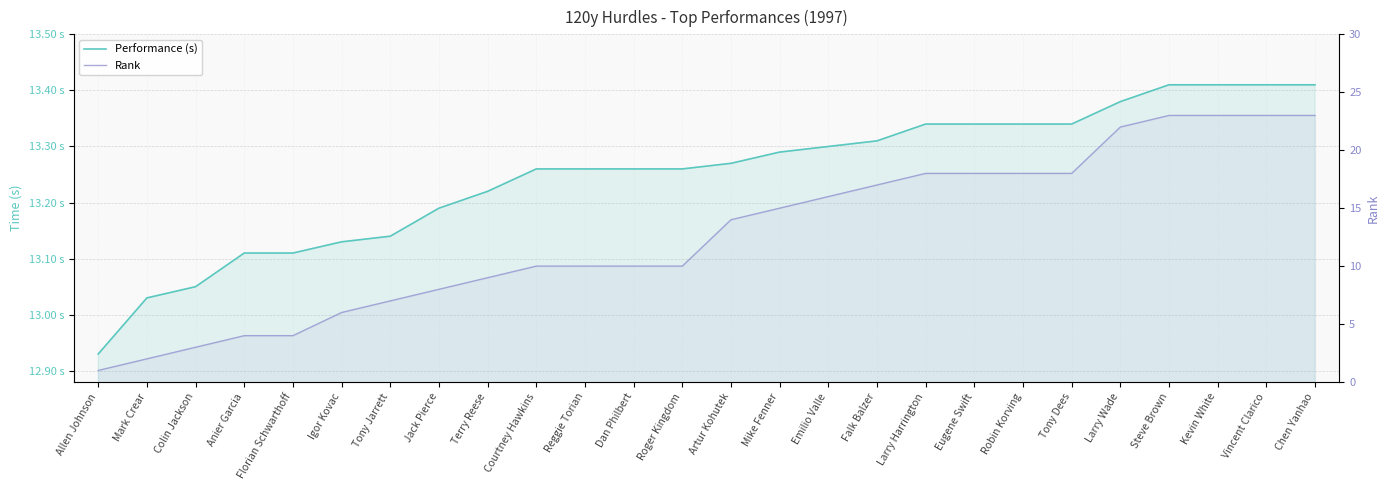

How many lines are shown in the chart?

2